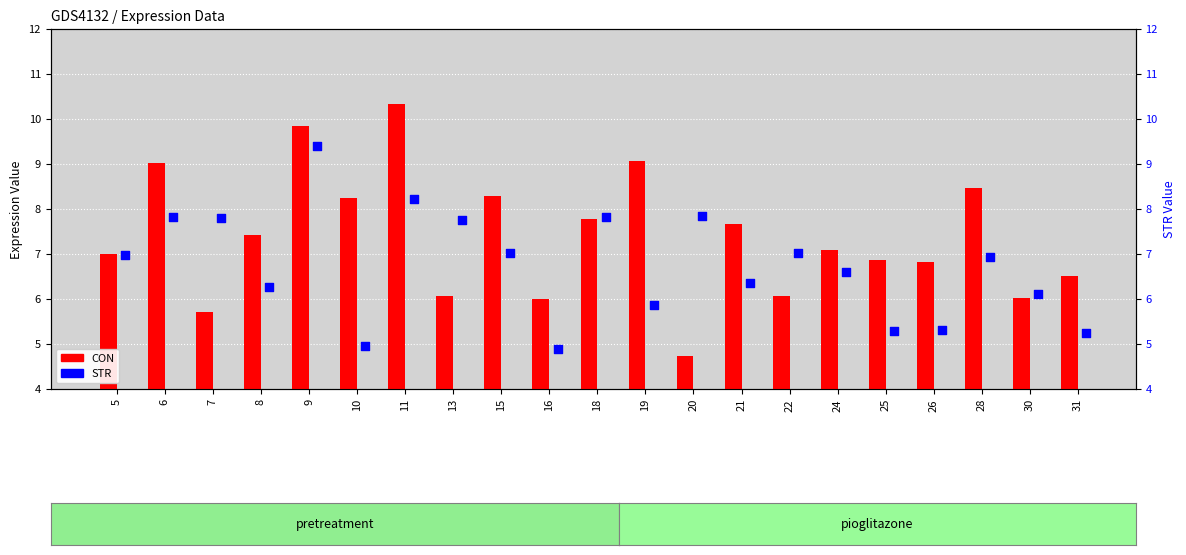

What are all the series names shown in the legend?

CON, STR